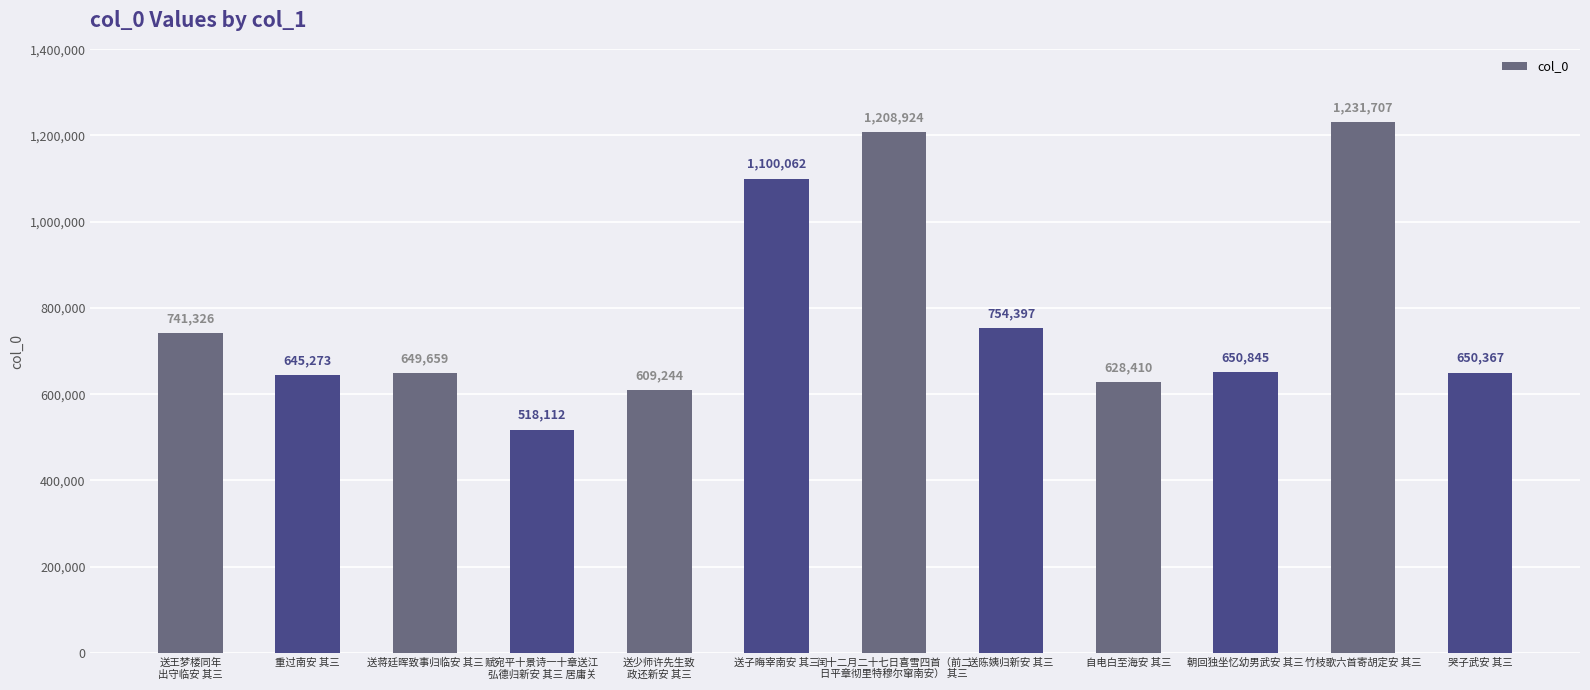

Reading left to right, list all the values displayed in this chart.

送王梦楼同年
出守临安 其三=741326	重过南安 其三=645273	送蒋廷晖致事归临安 其三=649659	赋宛平十景诗一十章送江
弘德归新安 其三 居庸关=518112	送少师许先生致
政还新安 其三=609244	送子晦宰南安 其三=1100062	闰十二月二十七日喜雪四首（前二
日平章彻里特穆尔窜南安） 其三=1208924	送陈姨归新安 其三=754397	自电白至海安 其三=628410	朝回独坐忆幼男武安 其三=650845	竹枝歌六首寄胡定安 其三=1231707	哭子武安 其三=650367